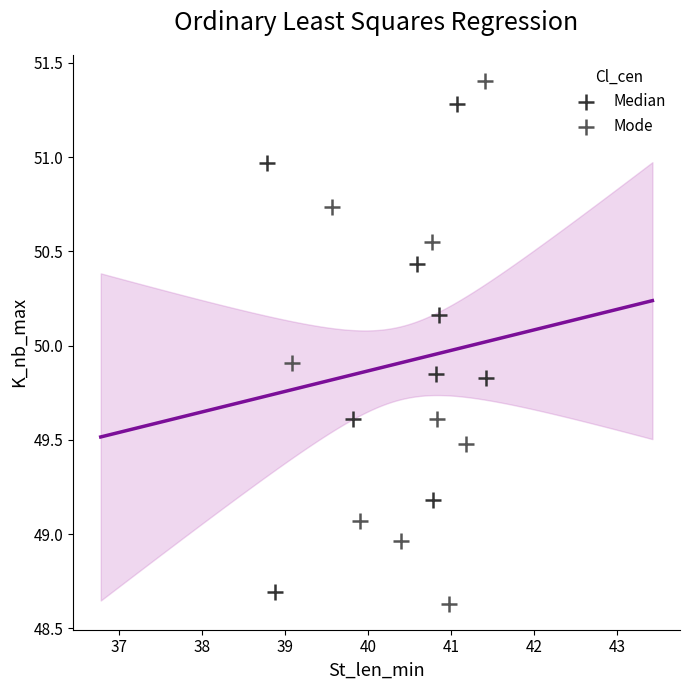

Which series contains the highest Y value?

Mode